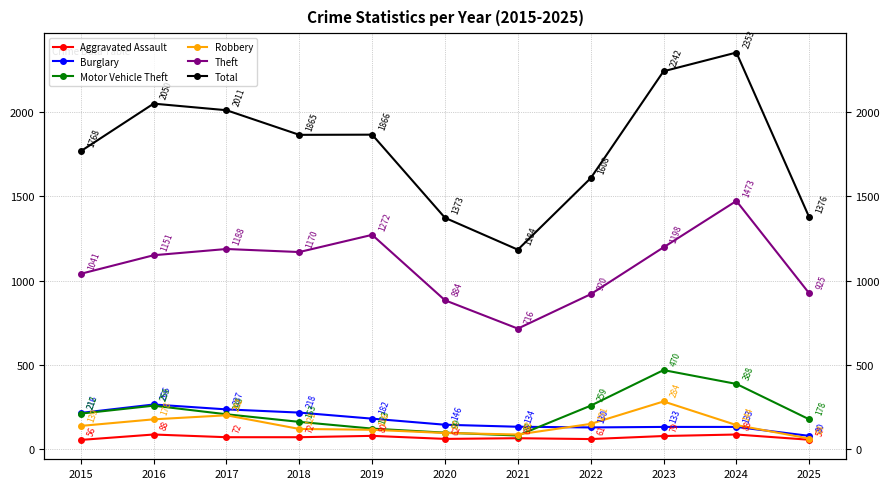

Where does the Aggravated Assault series first go above 72?

2016